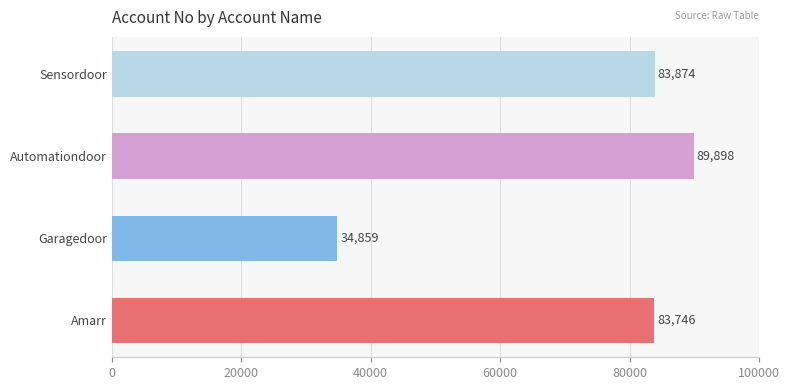

Reading top to bottom, transcribe all the data shown in this chart.

Sensordoor=83874	Automationdoor=89898	Garagedoor=34859	Amarr=83746